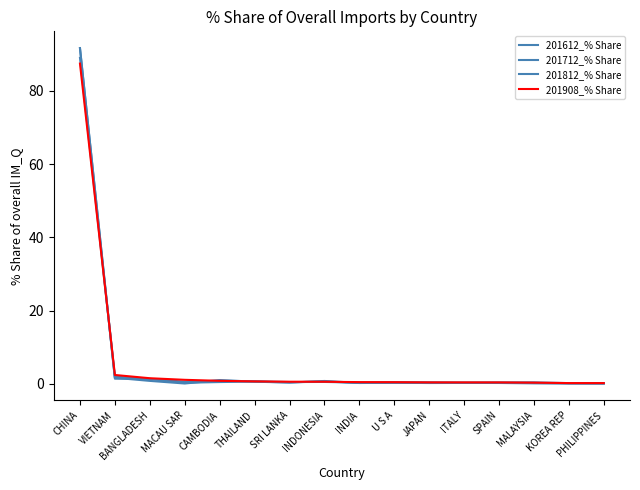

Does the chart have visible grid lines?

No